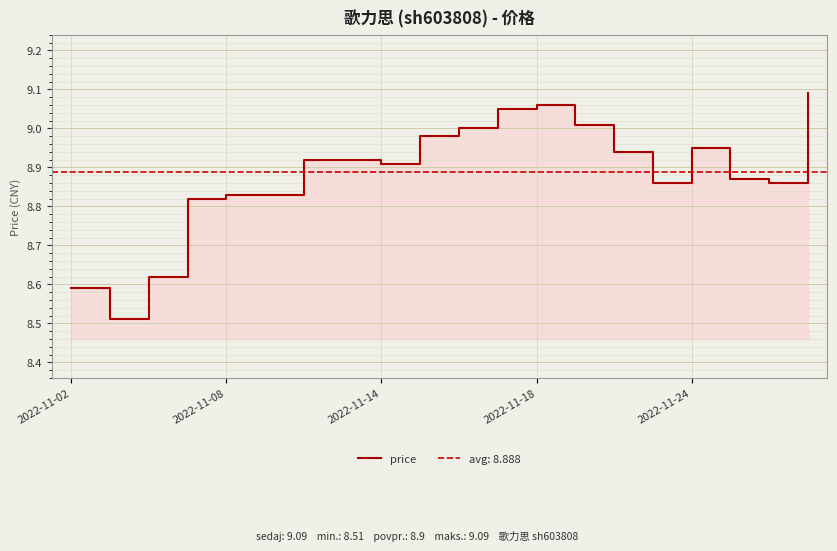

Is it true that the value at 2022-11-18 is 2.0?

False